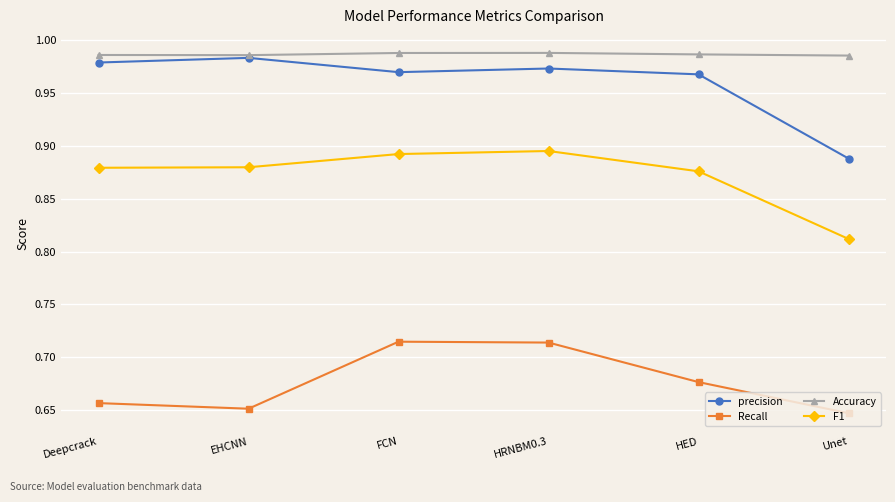

True or false: Accuracy and Recall intersect in this chart.

False